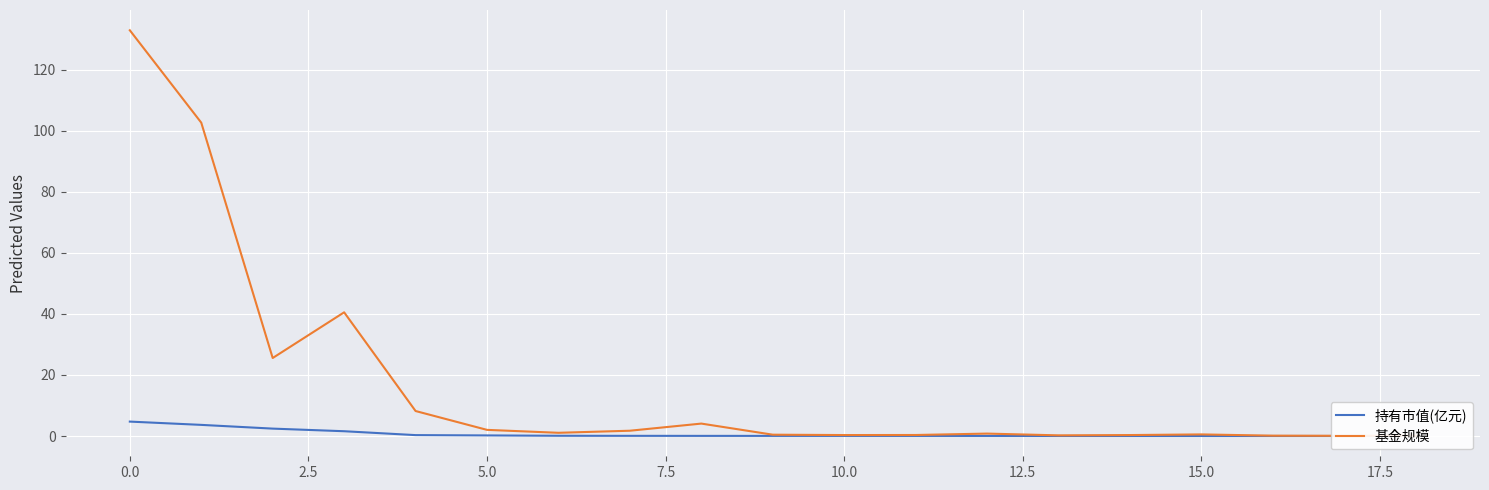

Rank the series at 0.0 from highest to lowest value.

基金规模, 持有市值(亿元)